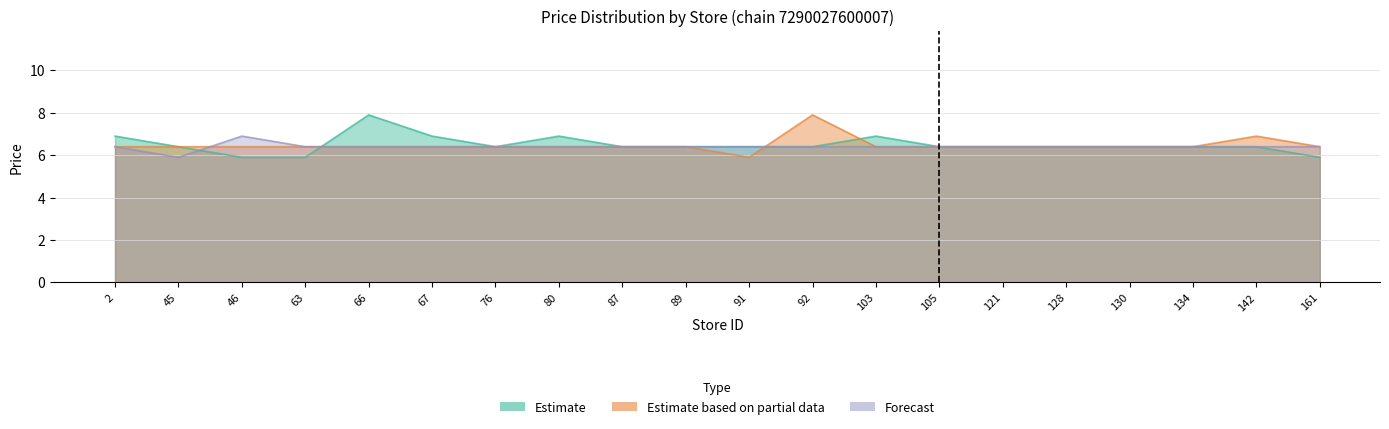

True or false: Estimate based on partial data and Forecast cross at least once.

True